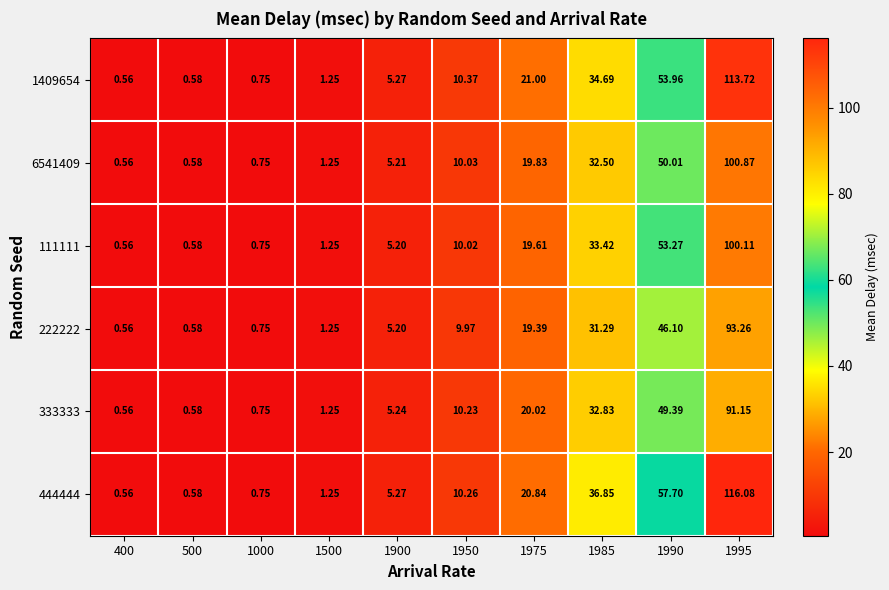

Is the value of 444444 at 400 greater than the value of 222222 at 1995?

No